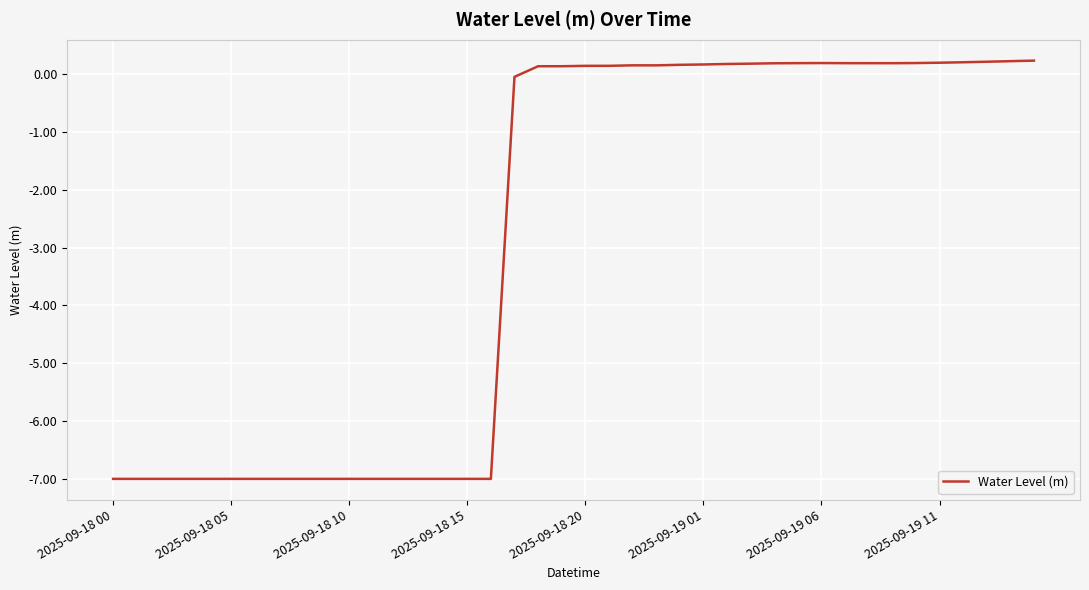

What is the minimum value shown in the chart?

-7.0